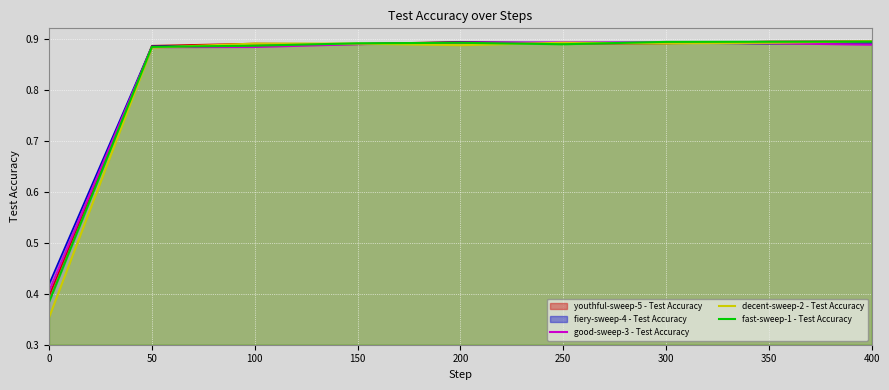

How many lines are shown in the chart?

5